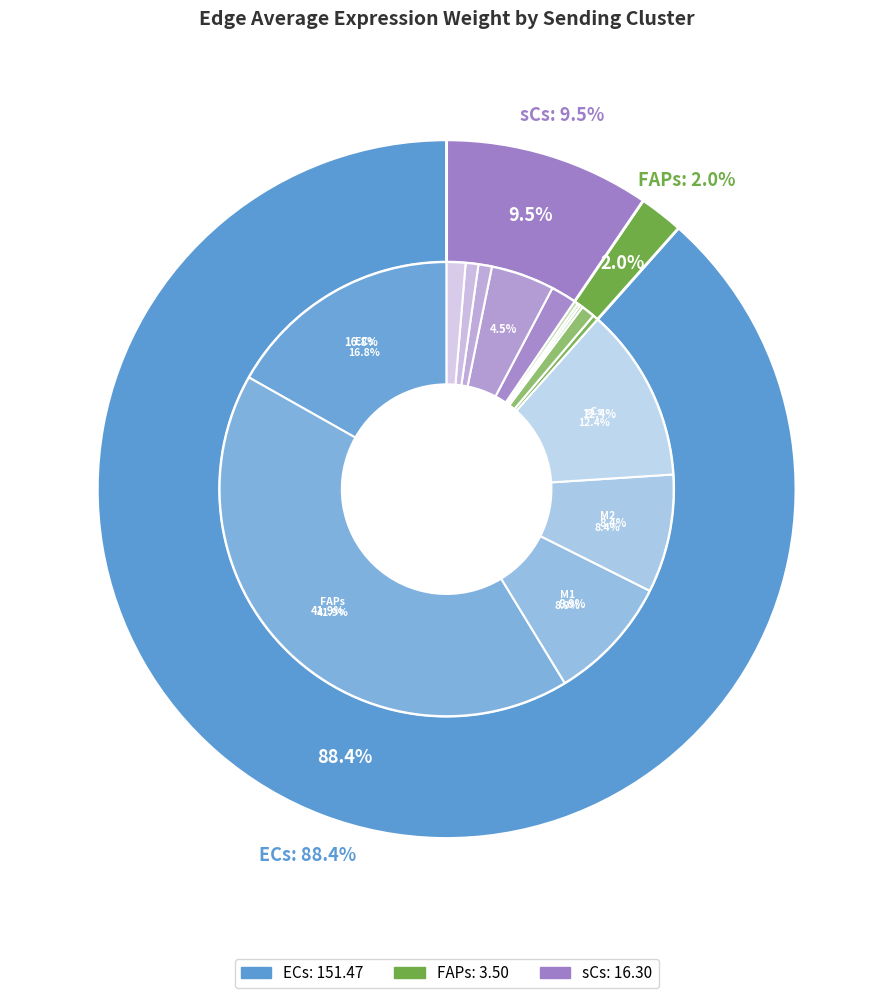

To the nearest percent, what portion does 11 represent?

5%